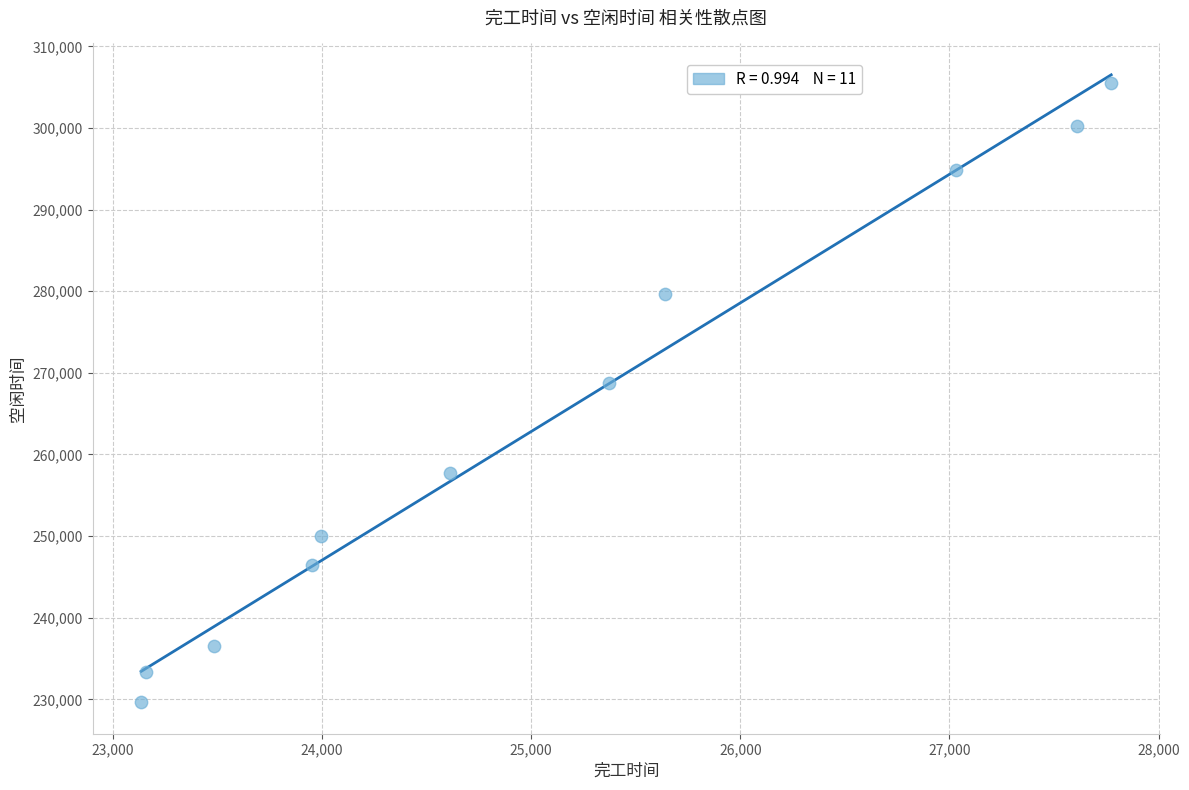

What is the range of Y values (max minus min)?

75904.7